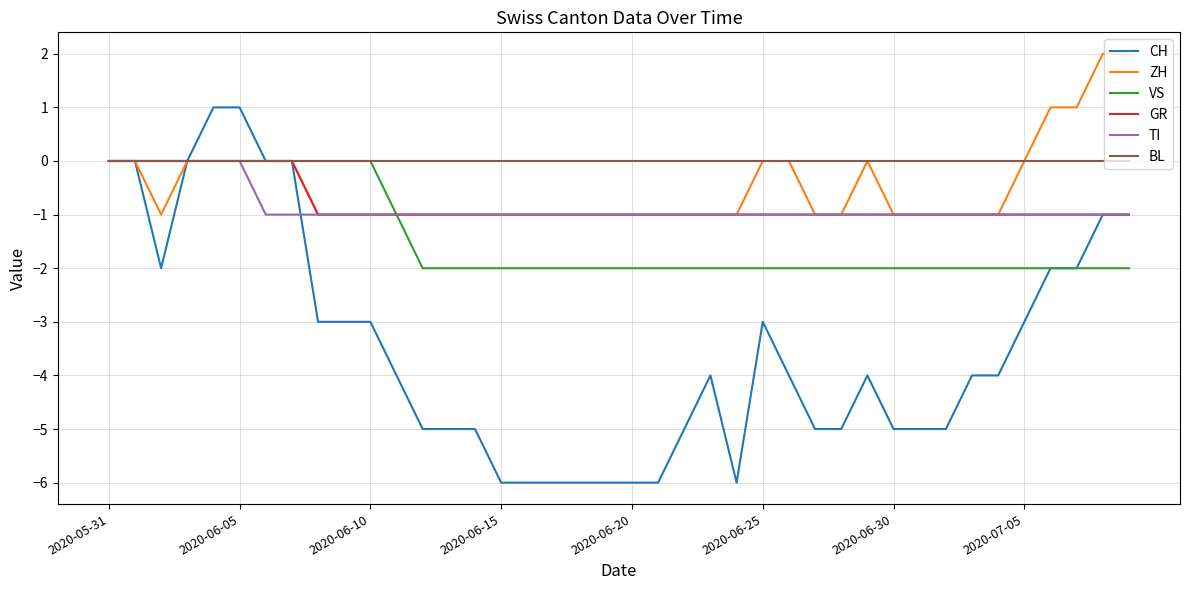

Which series has the largest total across all categories?

BL